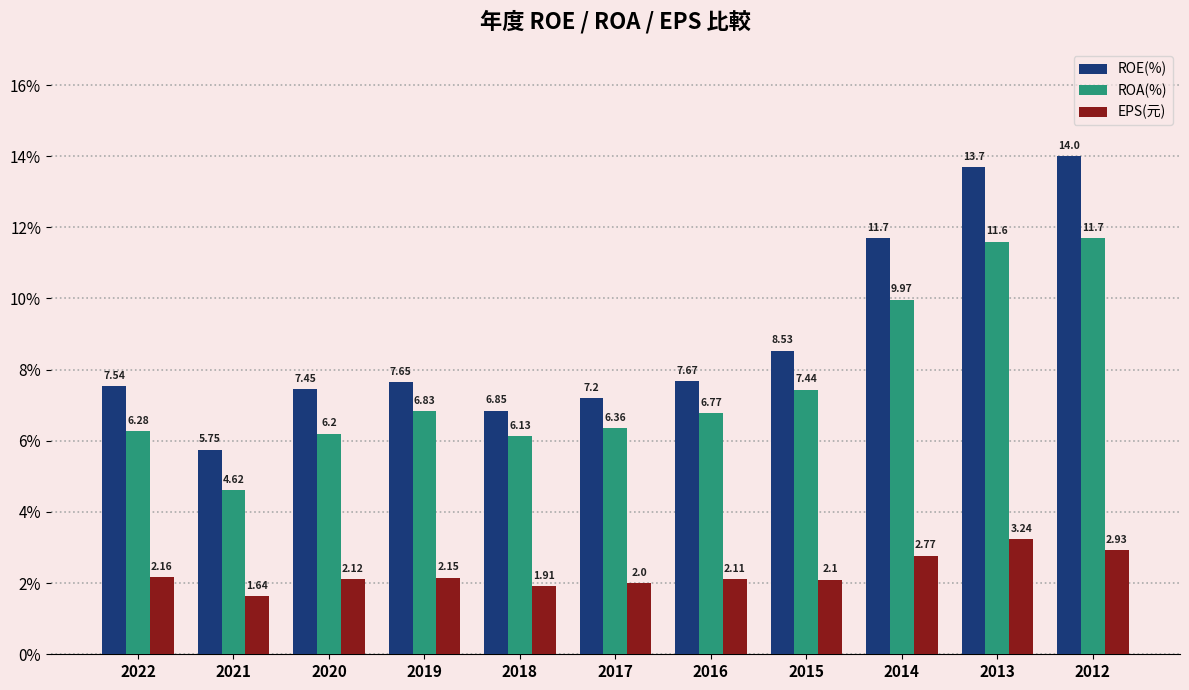

What is the sum of all ROE(%) values?

98.0